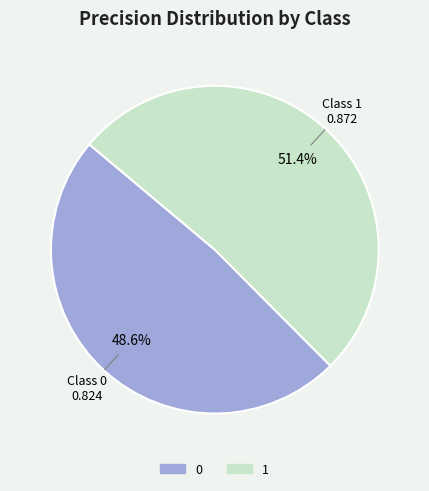

Rank the categories by value from lowest to highest.

0, 1